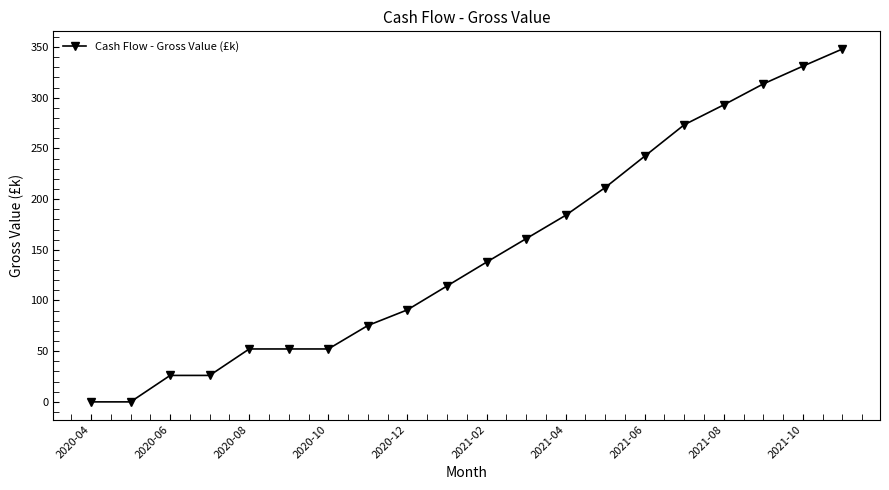

How many lines are shown in the chart?

1